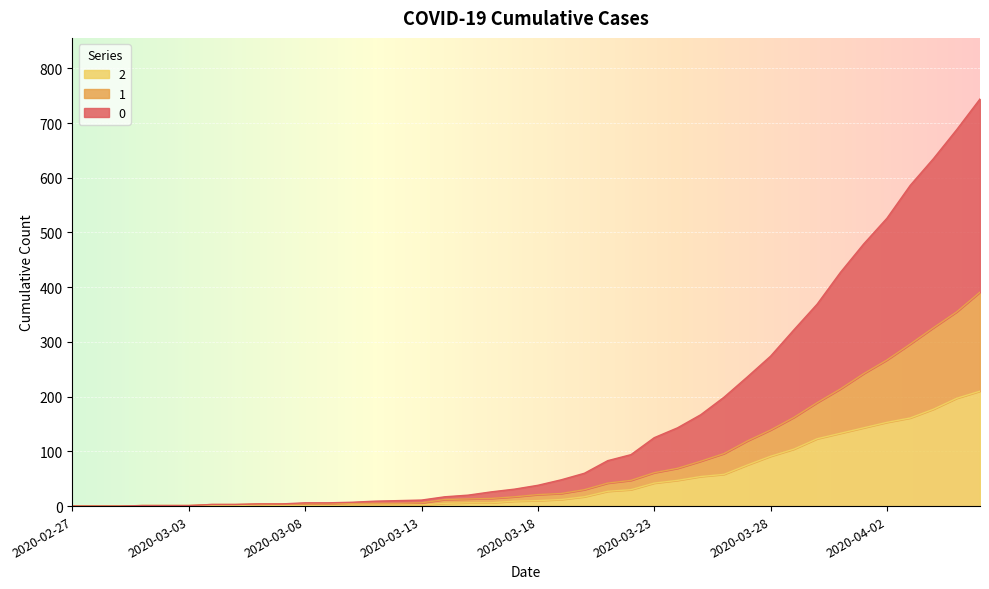

What are all the series names shown in the legend?

2, 1, 0